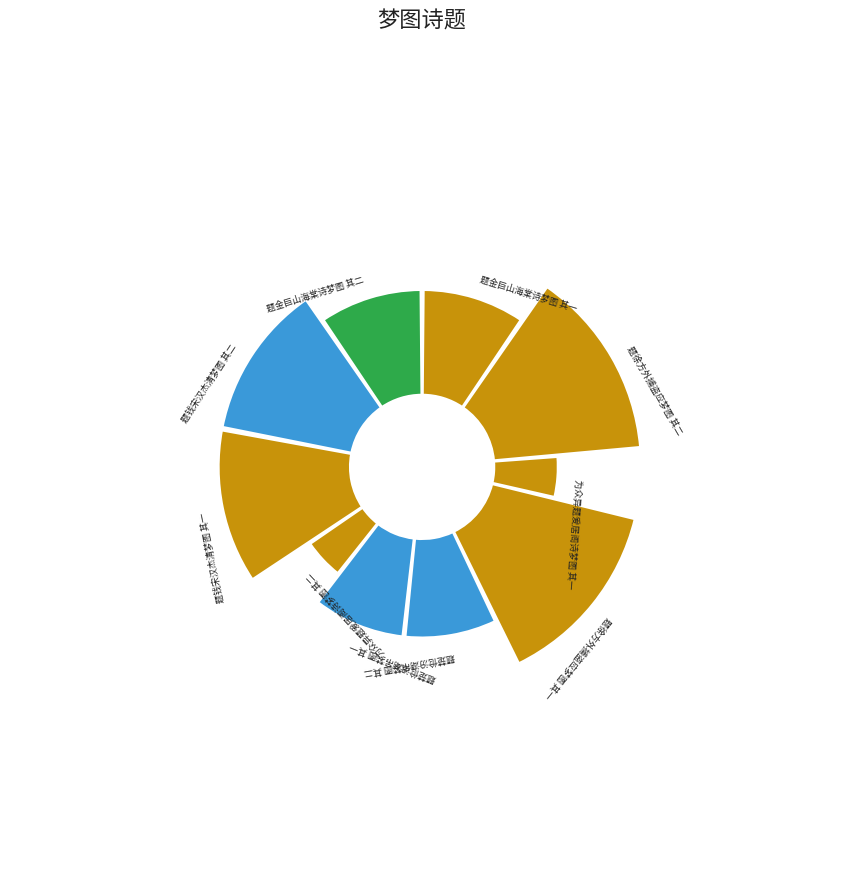

To the nearest percent, what is the difference between the largest and smallest slice percentages?

9%